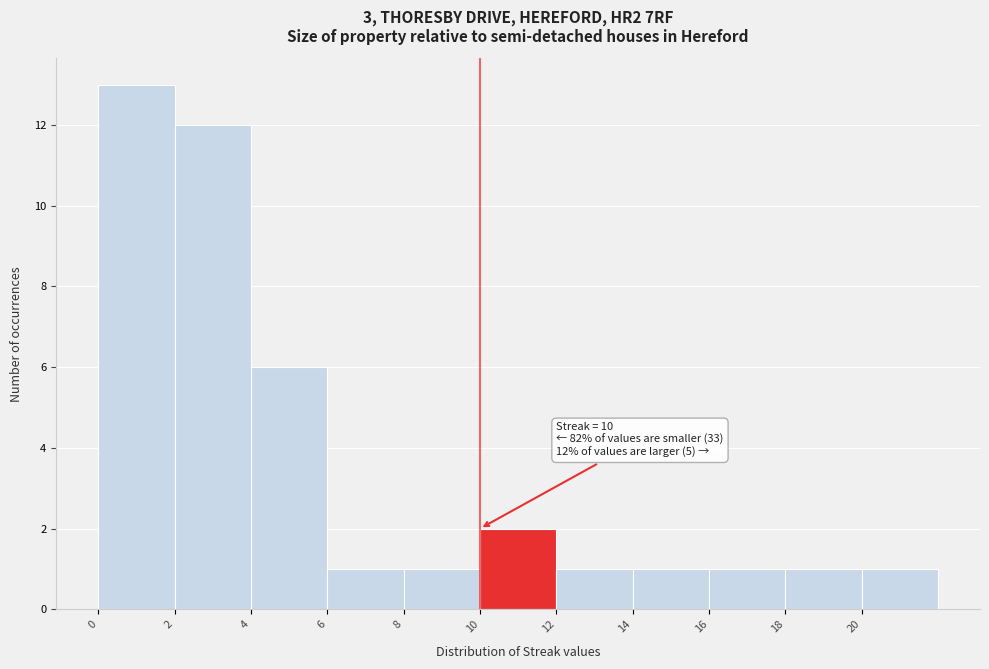

Over which range of the x-axis is the bar tallest?

0 to 2